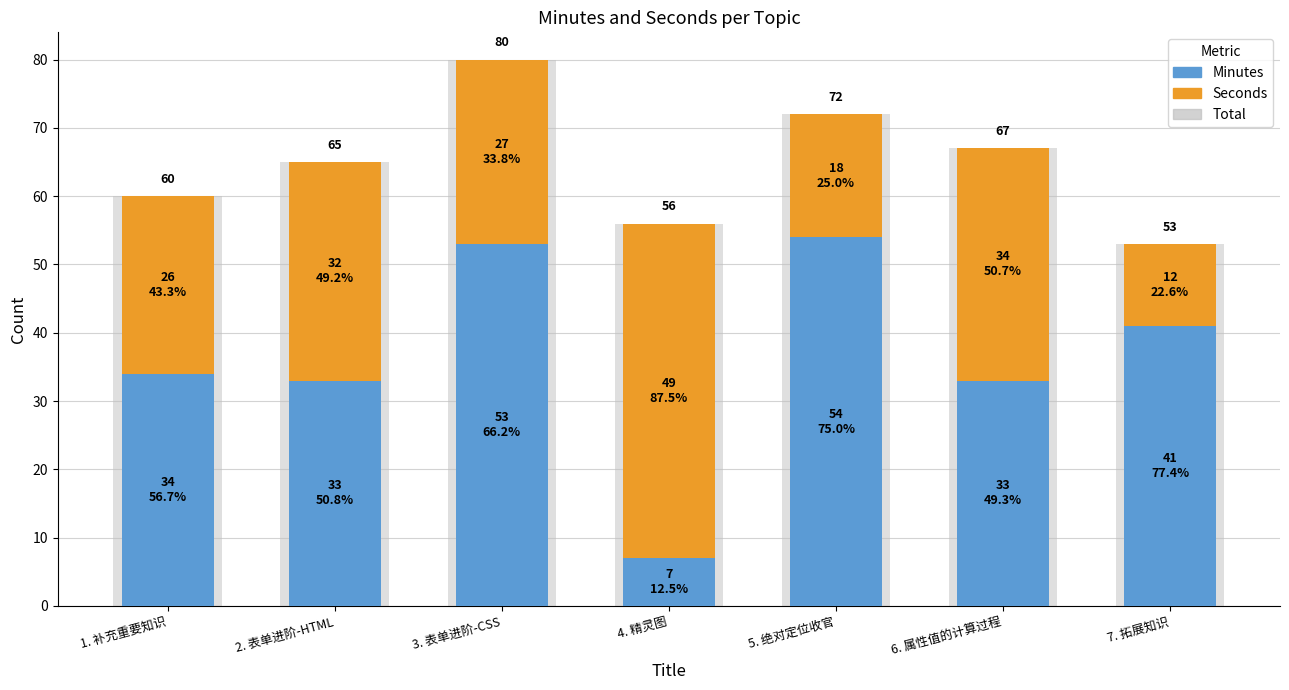

Read the Seconds value at 5. 绝对定位收官, to the nearest 10.

20